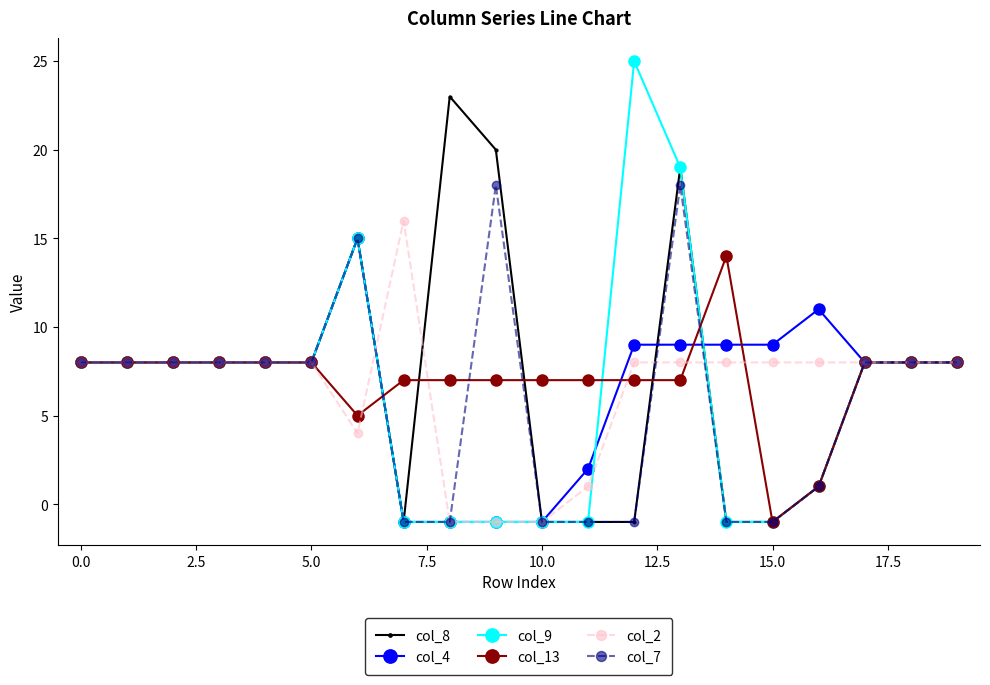

What is the value of the col_2 point at the 11th from the left?

-1